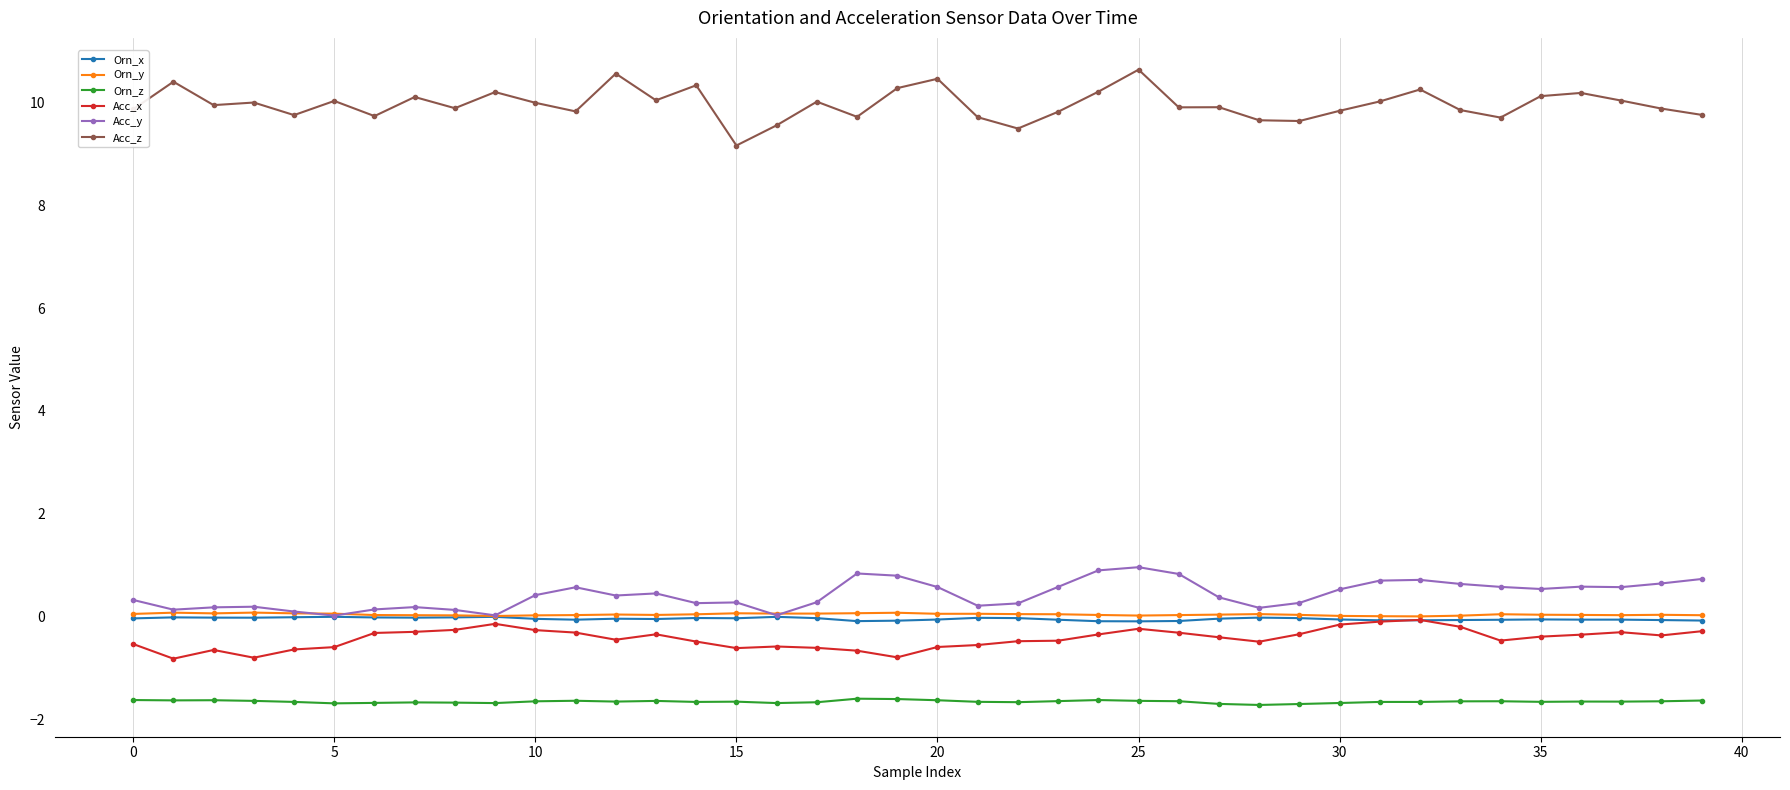

True or false: Orn_x and Acc_z intersect in this chart.

False